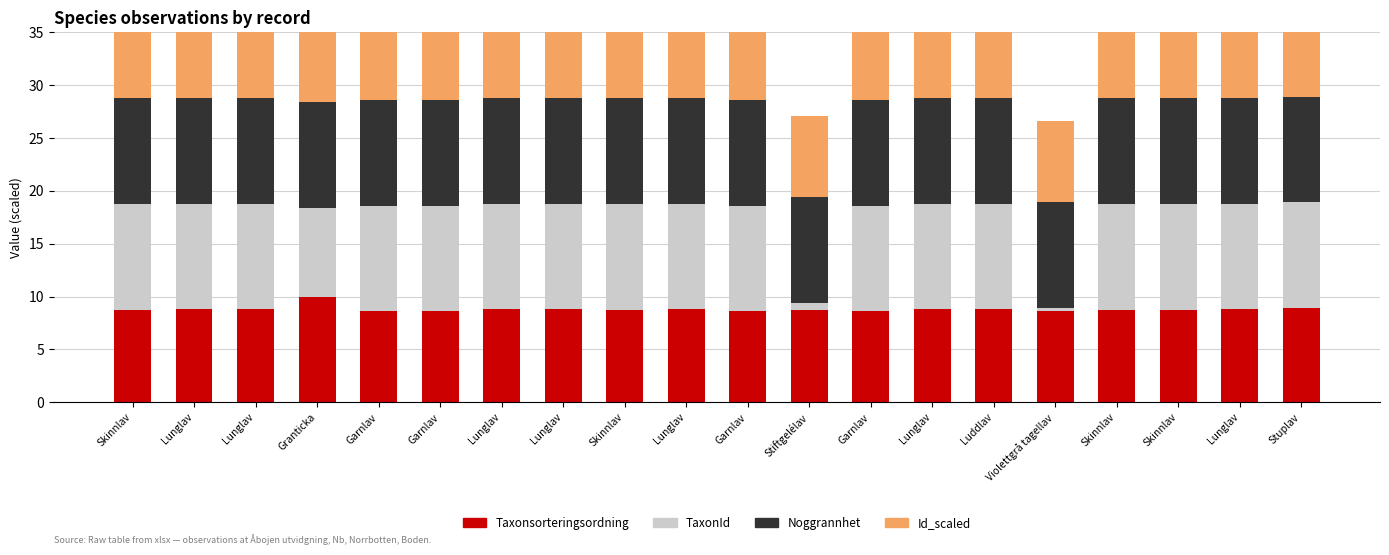

Rank the series by their maximum value, from lowest to highest.

Id_scaled, Taxonsorteringsordning, TaxonId, Noggrannhet